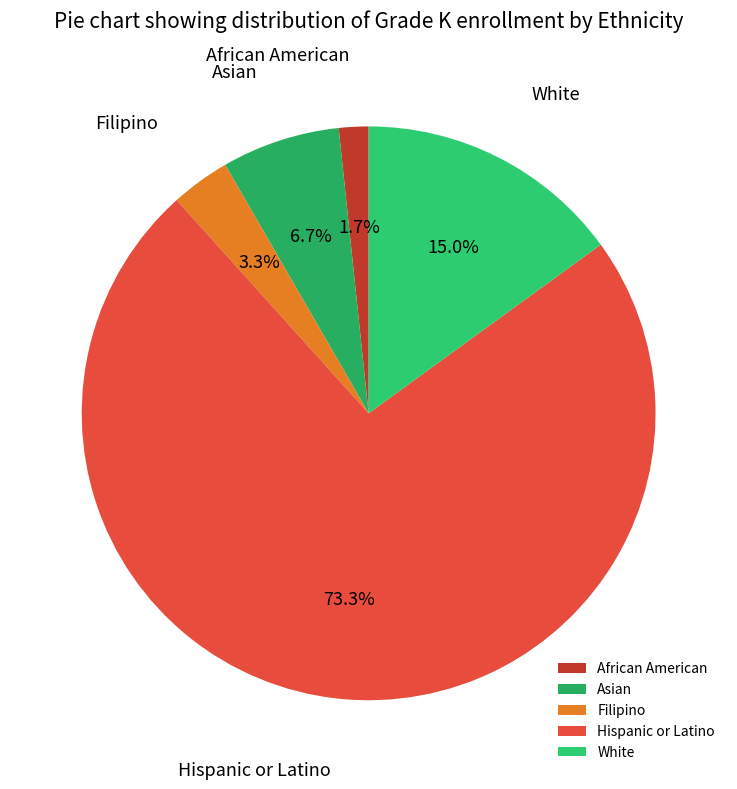

Is there a majority slice in this chart?

Yes